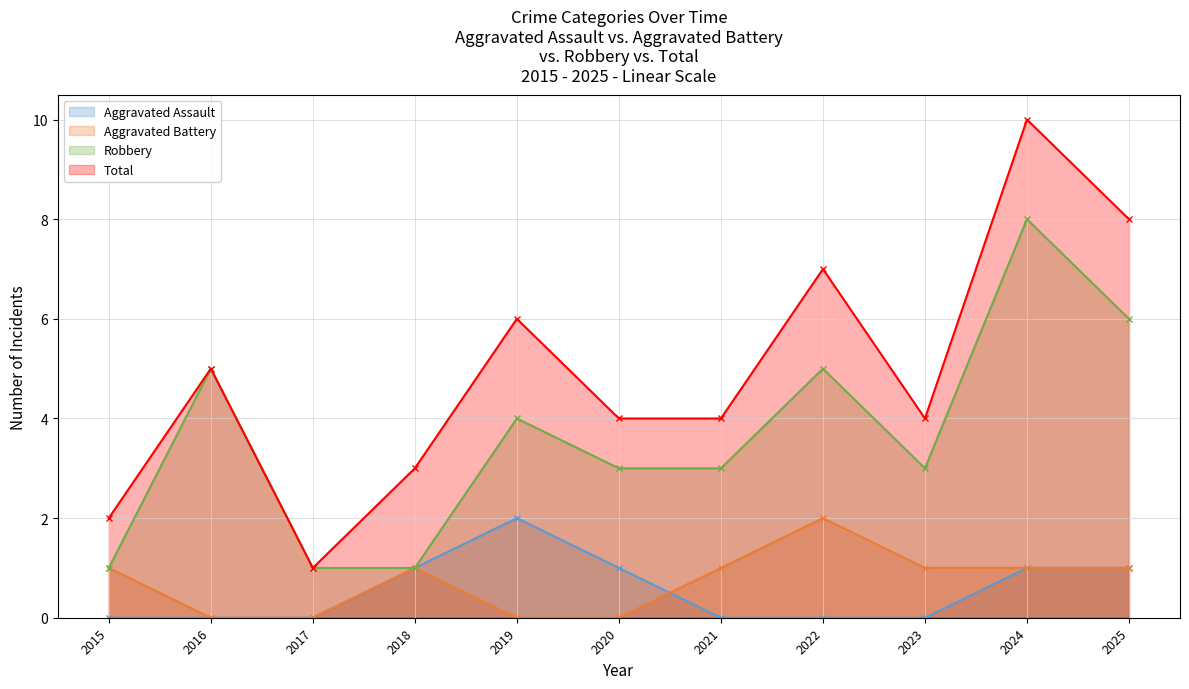

Is it true that Aggravated Assault equals 1 at 2015?

False